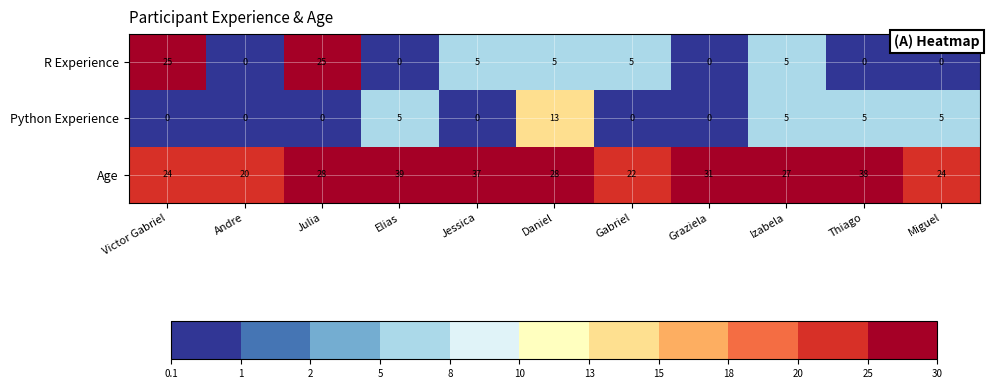

What is the difference between the second highest and second lowest values in the R Experience series?

25